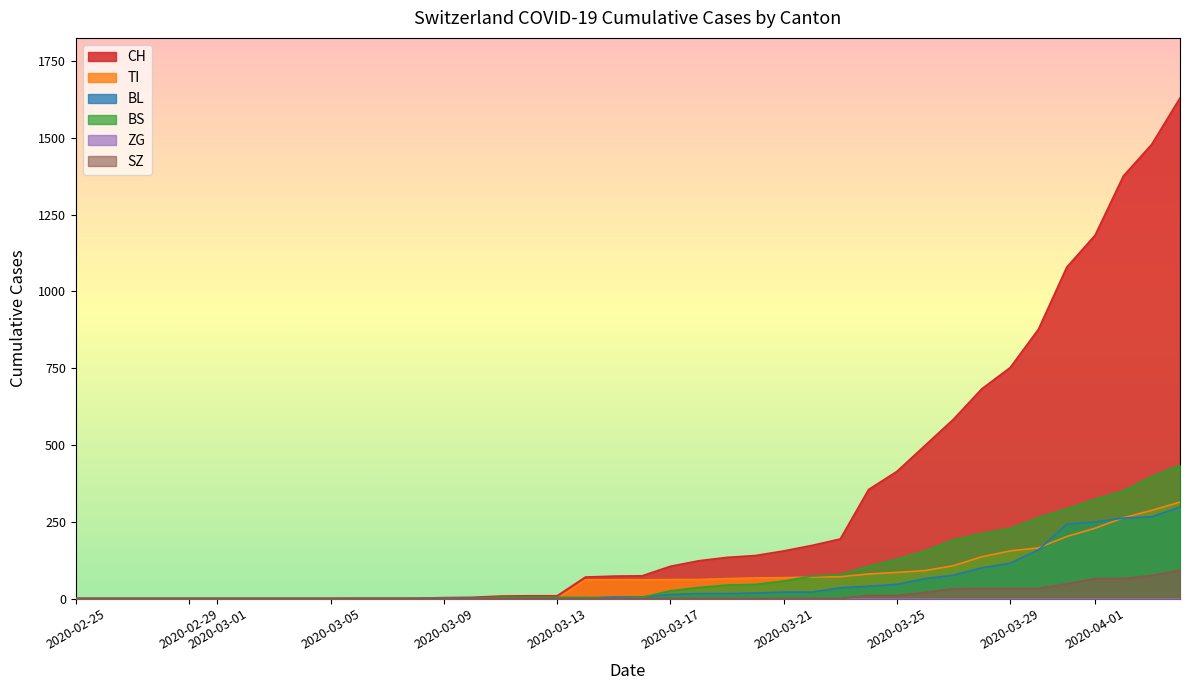

What is the highest value of the BS series?

434